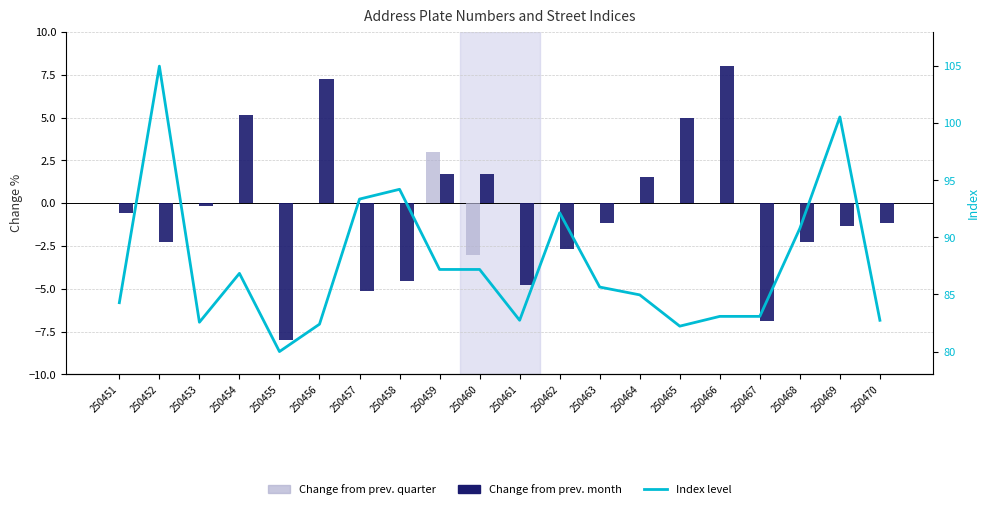

What is the value of the Change from prev. quarter bar at the 9th from the left?

3.0